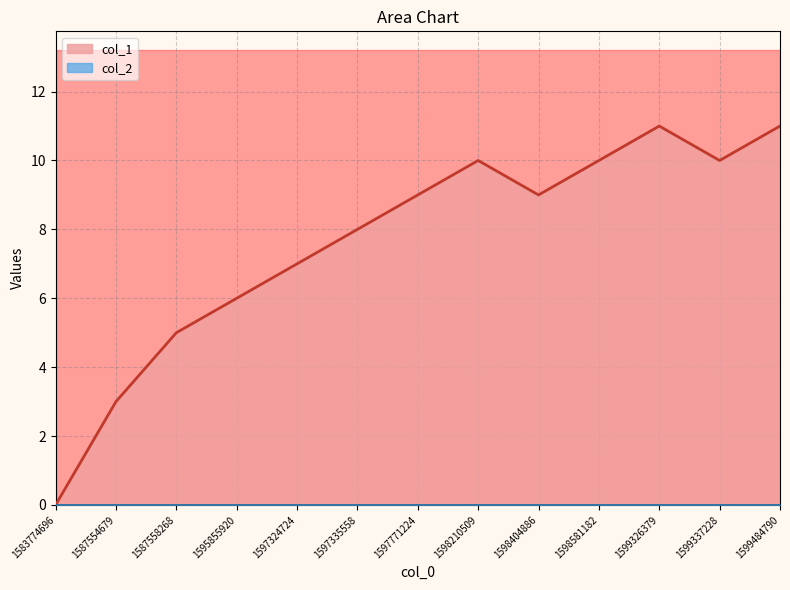

Reading right to left, what are all the values shown in this chart?

11	10	11	10	9	10	9	8	7	6	5	3	0